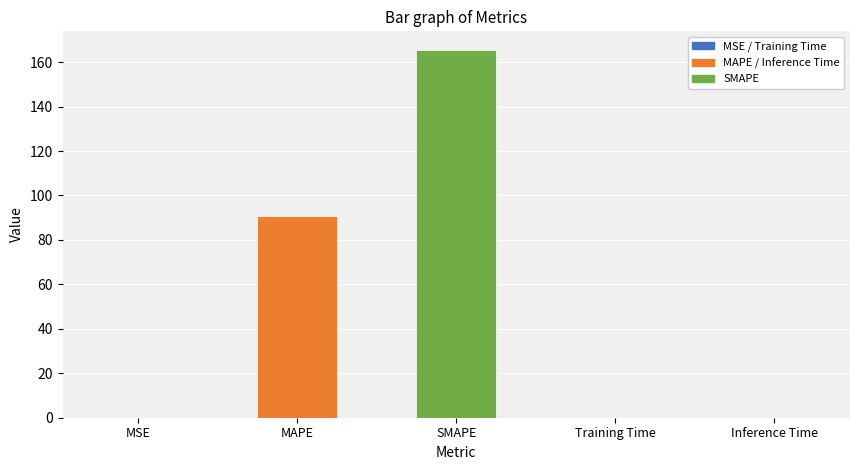

What is the maximum value shown in the chart?

165.6